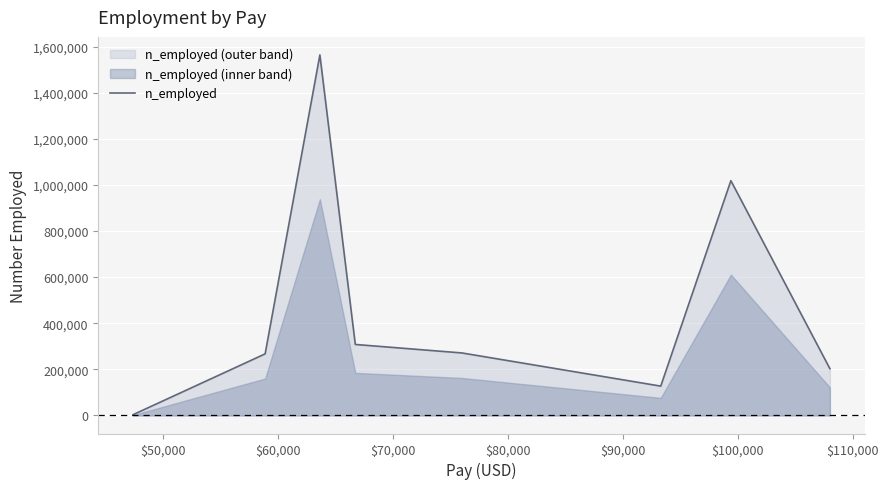

The chart shows a value of 175783 at $90,000. True or false?

False